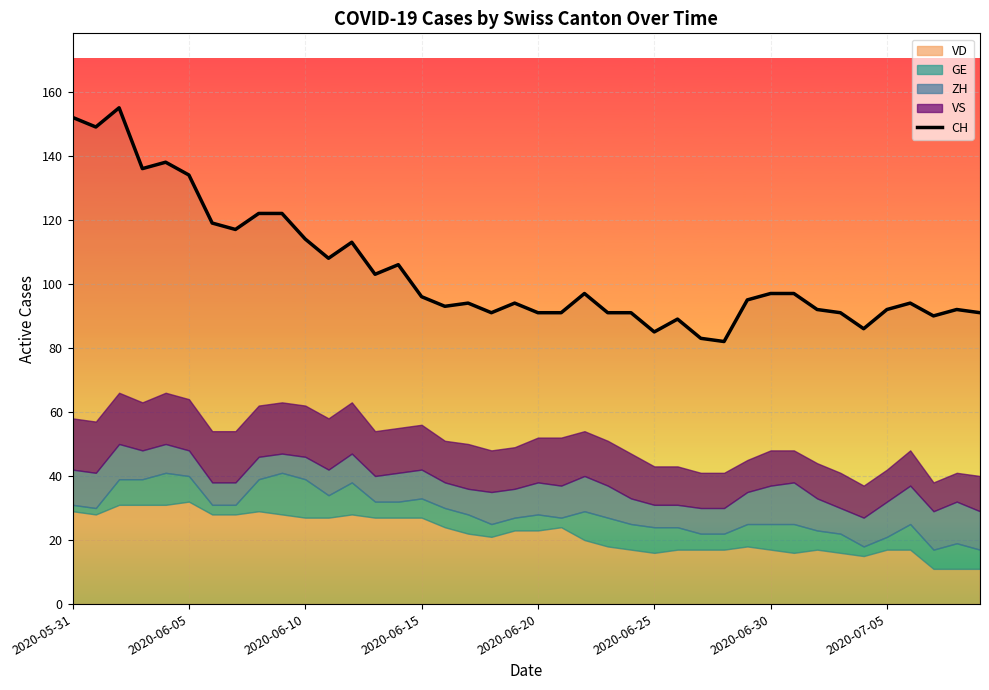

Read the value at 32, to the nearest 10.

90